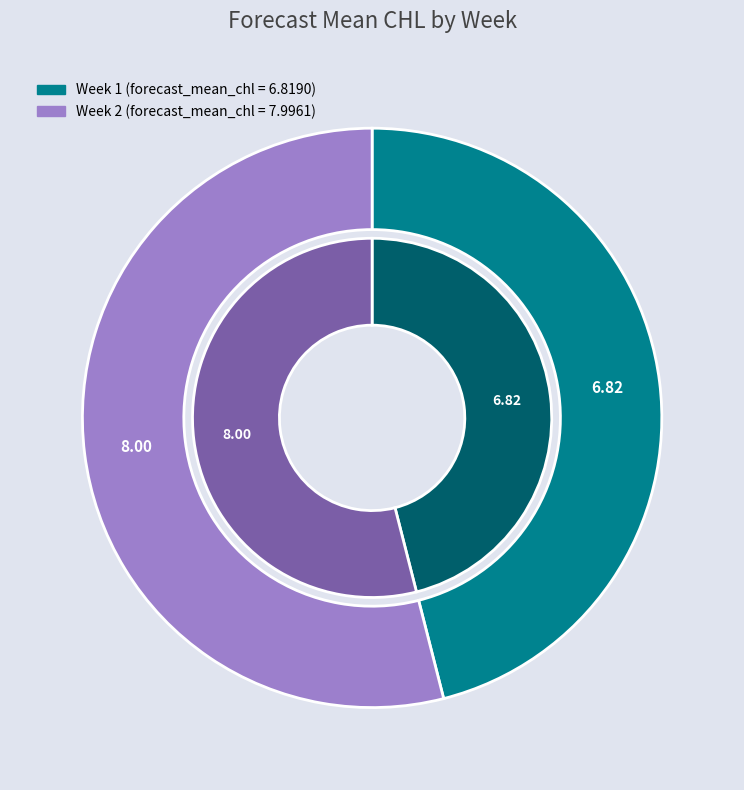

How many slices are in this pie chart?

2